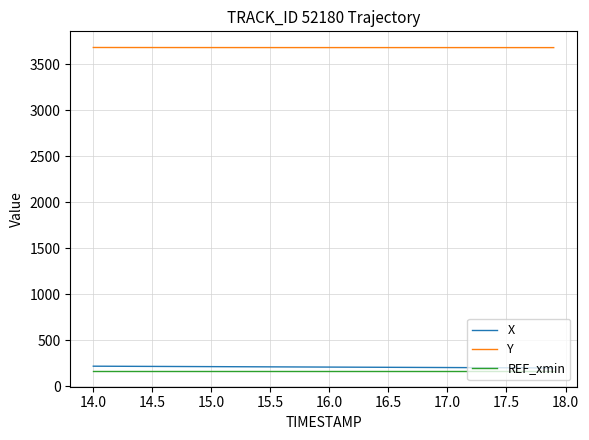

What is the maximum value for X?

219.6